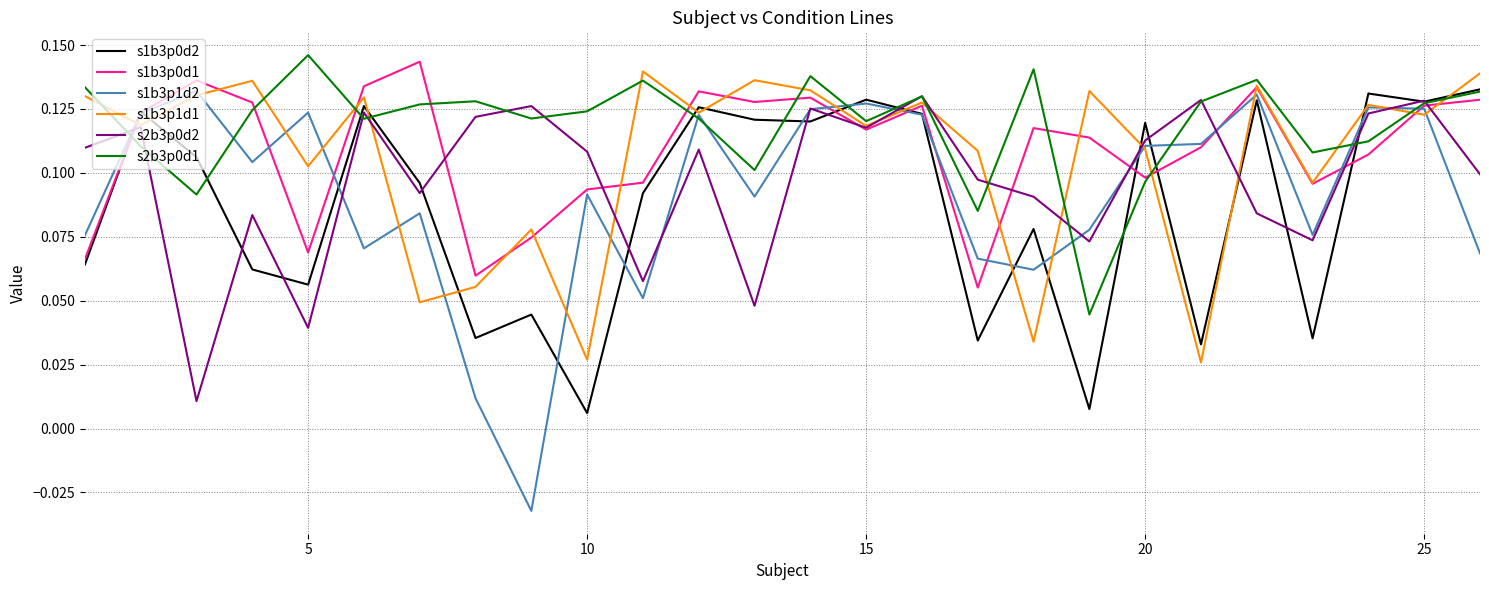

Which series has the widest spread of values?

s1b3p1d2